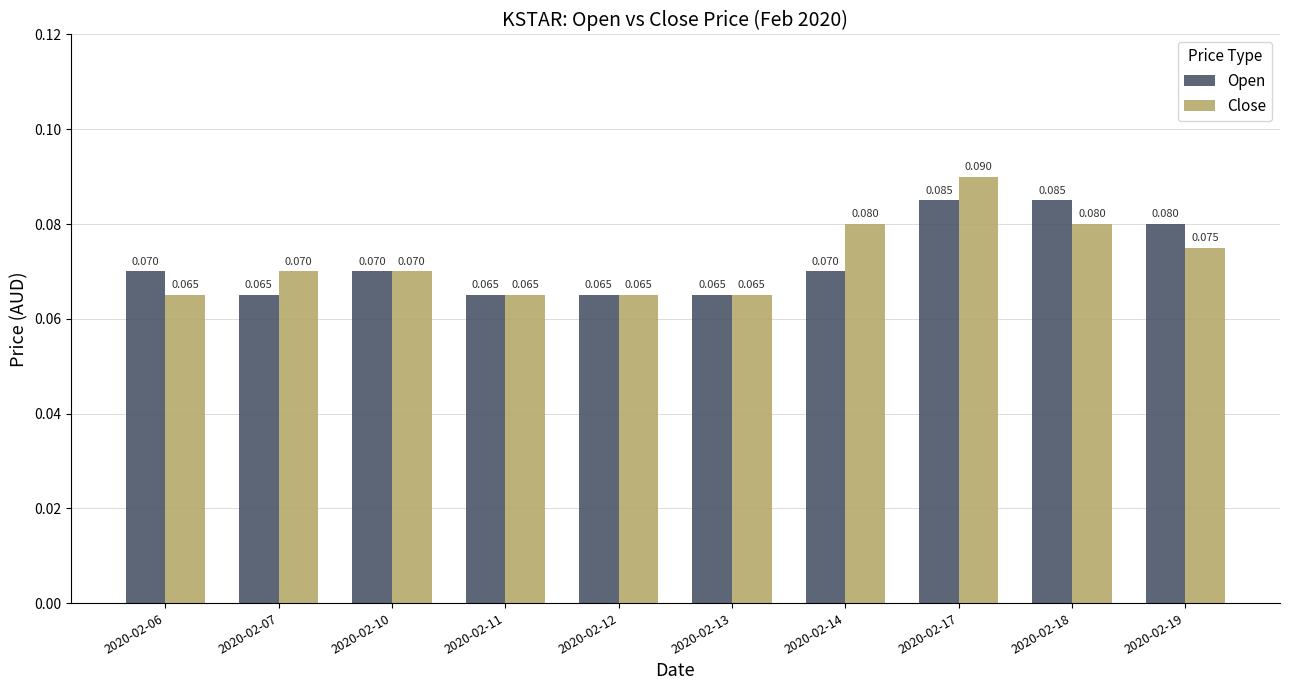

Between 2020-02-10 and 2020-02-14, which series saw the biggest shift?

Close